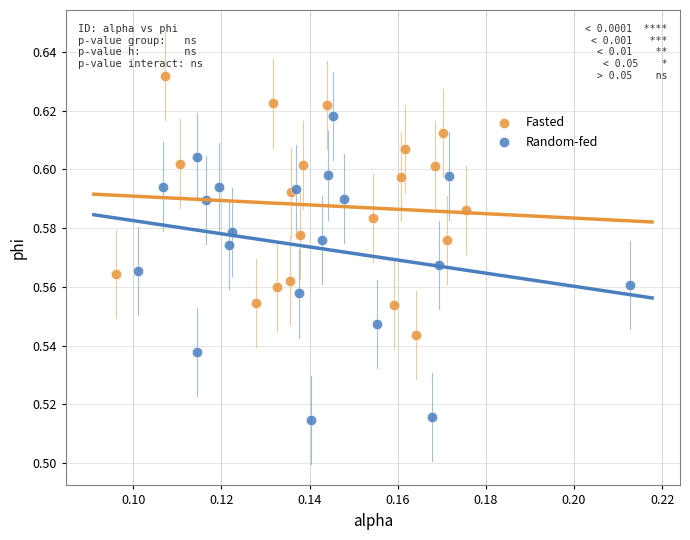

Which series reaches the maximum Y coordinate?

Fasted